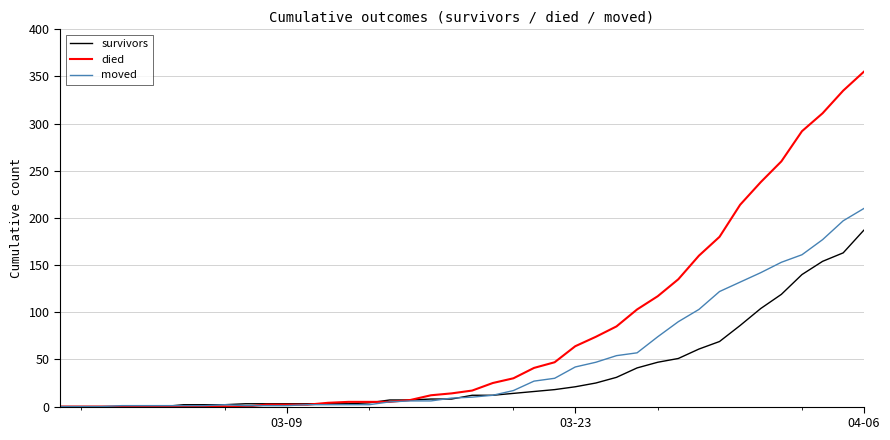

What is the maximum value for survivors?

187